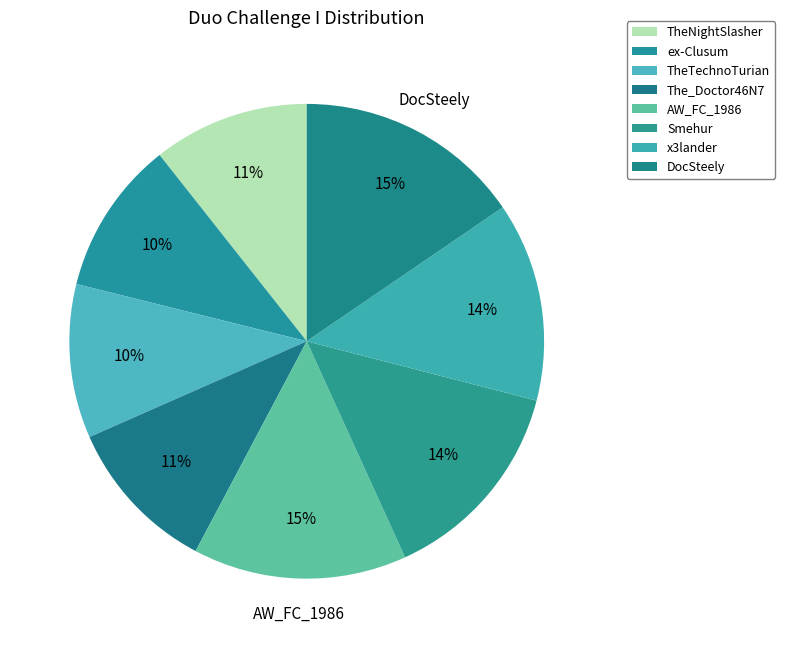

How many slices are in this pie chart?

8